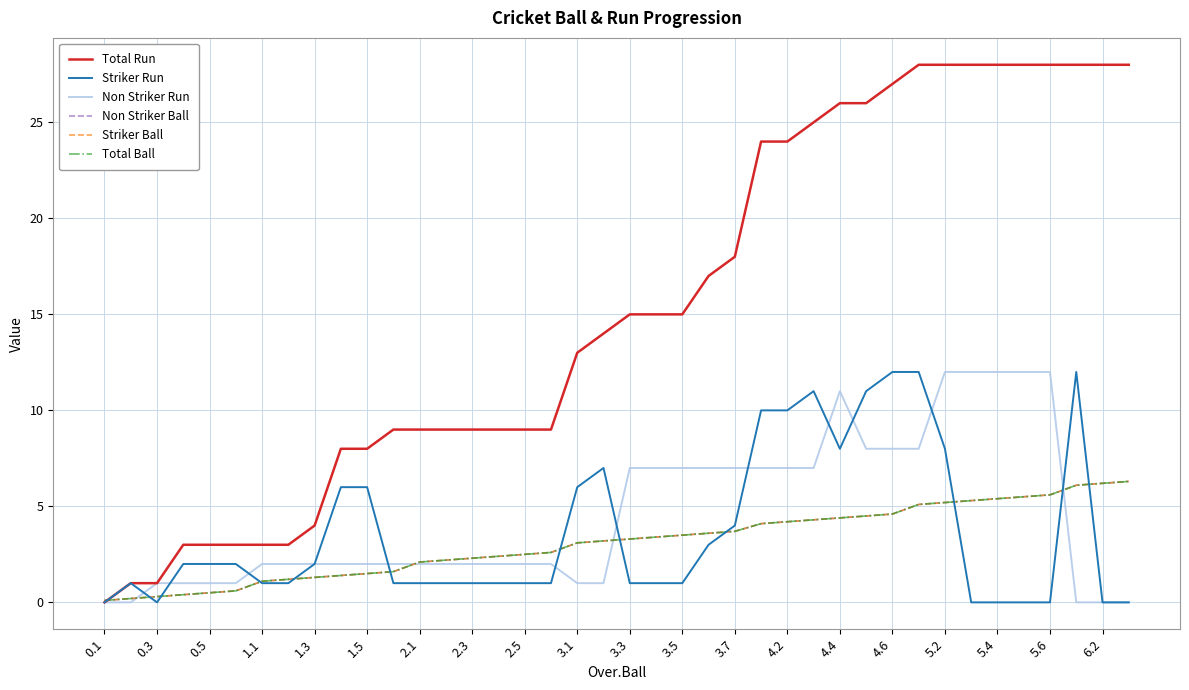

What is the sum of all Total Run values?

611.0